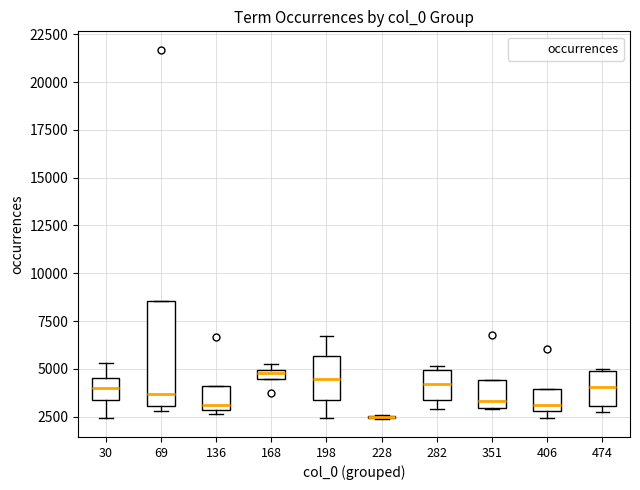

Comparing the boxes themselves (not the whiskers), which one is the tallest?

69